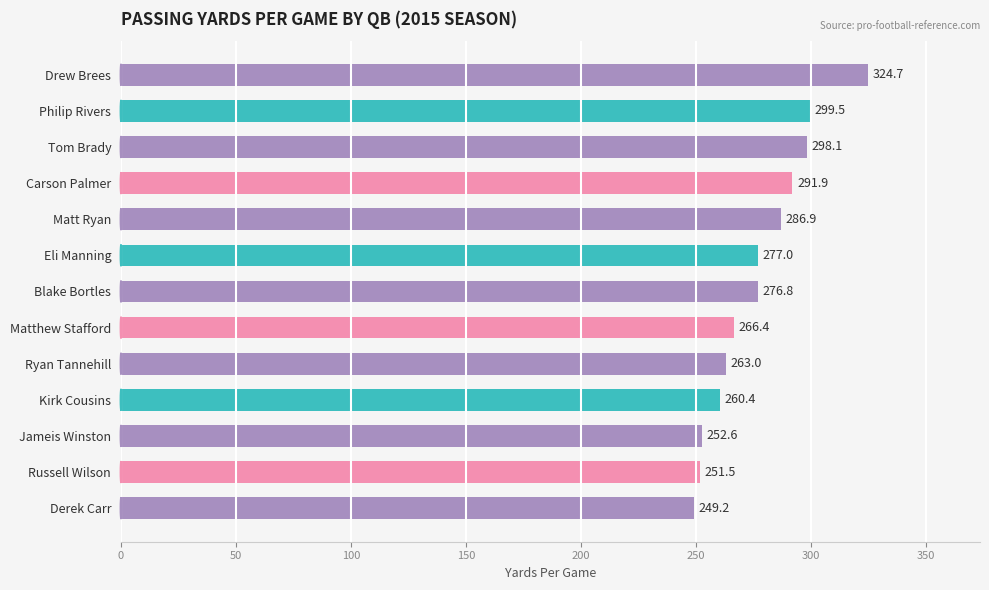

What is the ratio of the value at Philip Rivers to the value at Drew Brees?

0.9